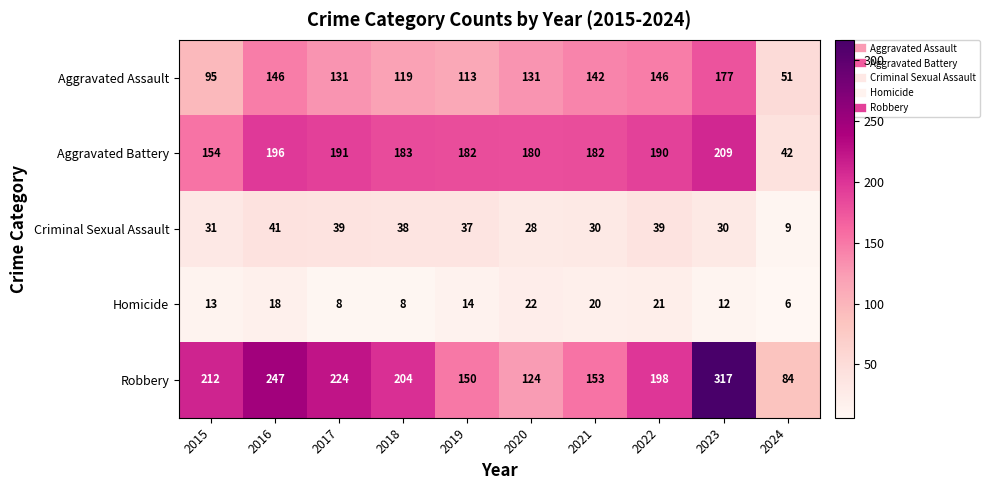

Between 2022 and 2023, which series saw the biggest shift?

Robbery